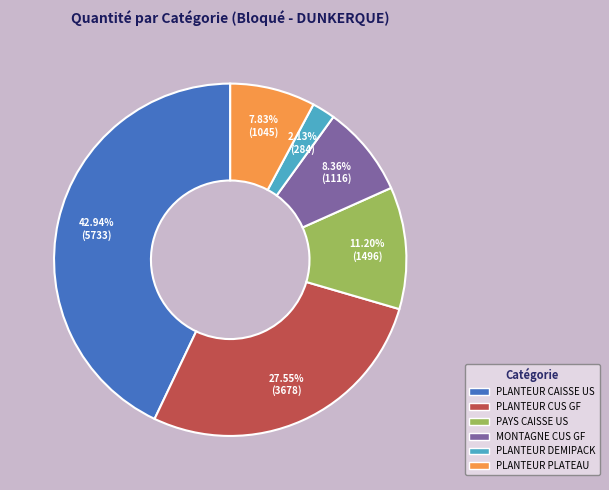

Is there any slice that represents more than half of the pie?

No